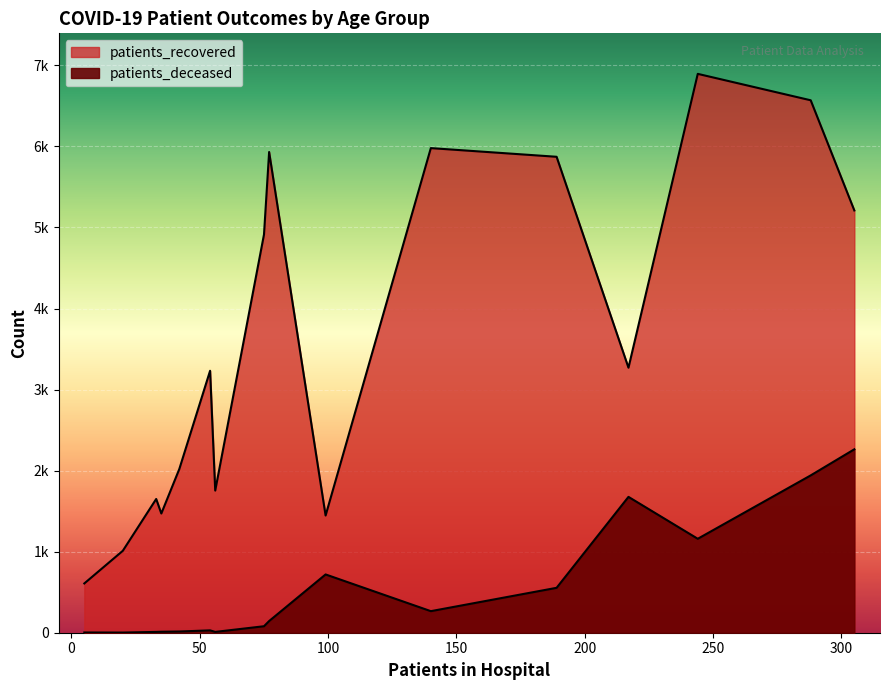

How many lines are shown in the chart?

2